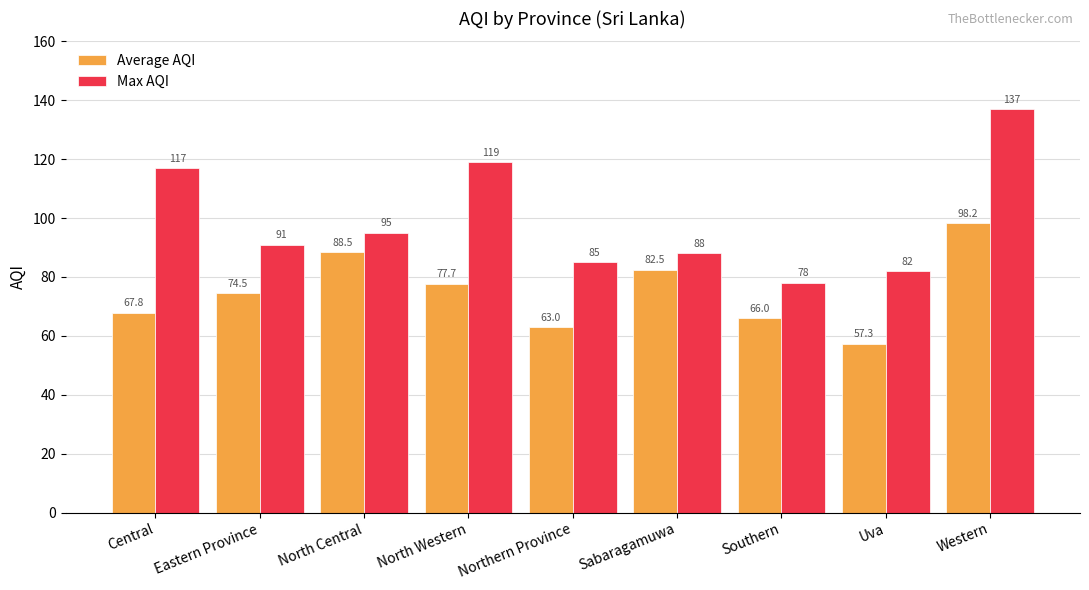

Reading left to right, list all the values displayed in this chart.

Average AQI: 67.8	74.5	88.5	77.7	63.0	82.5	66.0	57.3	98.2
Max AQI: 117.0	91.0	95.0	119.0	85.0	88.0	78.0	82.0	137.0